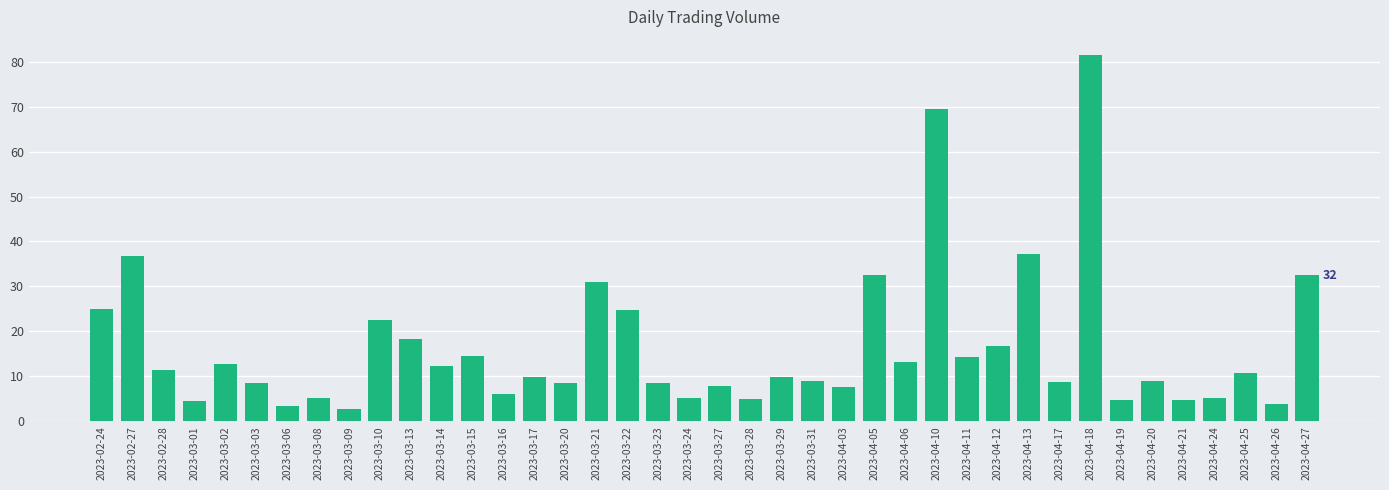

How many categories are shown in the chart?

40